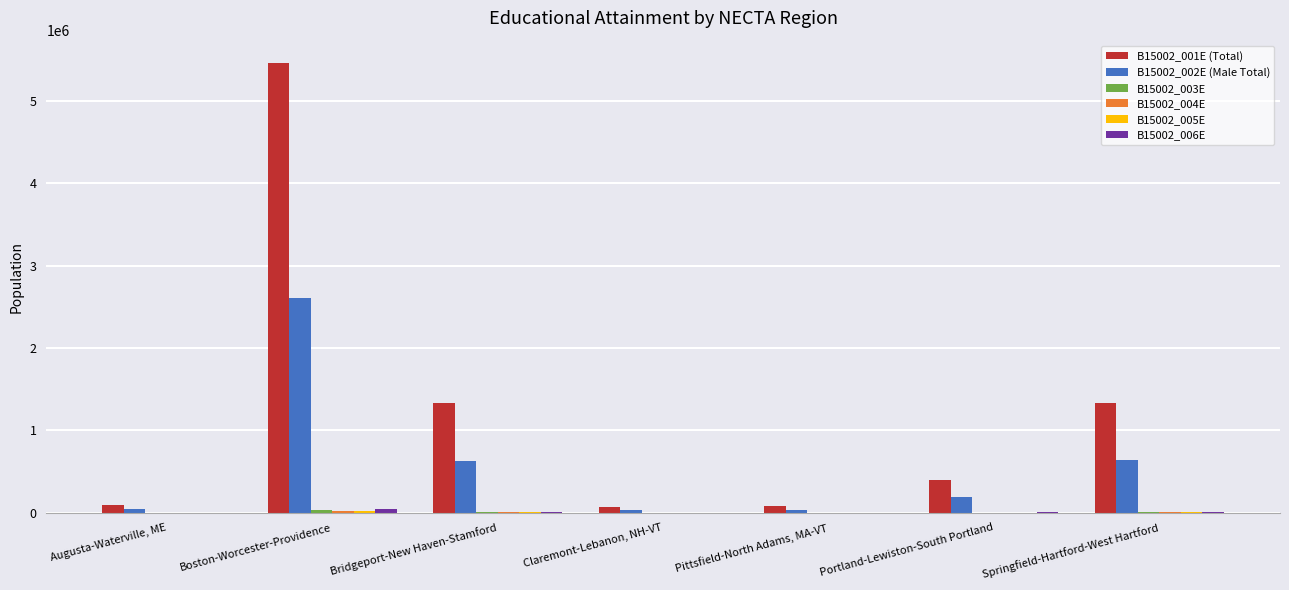

Are the bars grouped side by side (vs. stacked)?

Yes